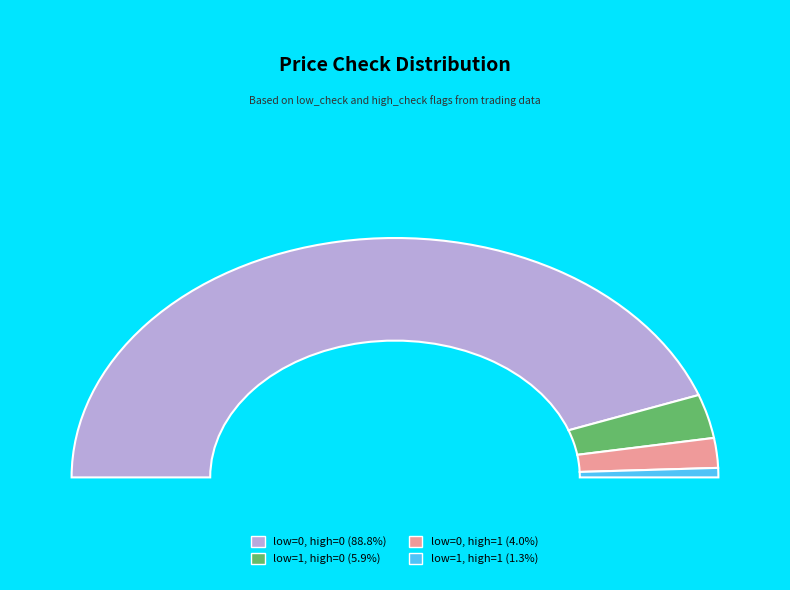

To the nearest percent, what is the difference between the largest and smallest slice percentages?

88%